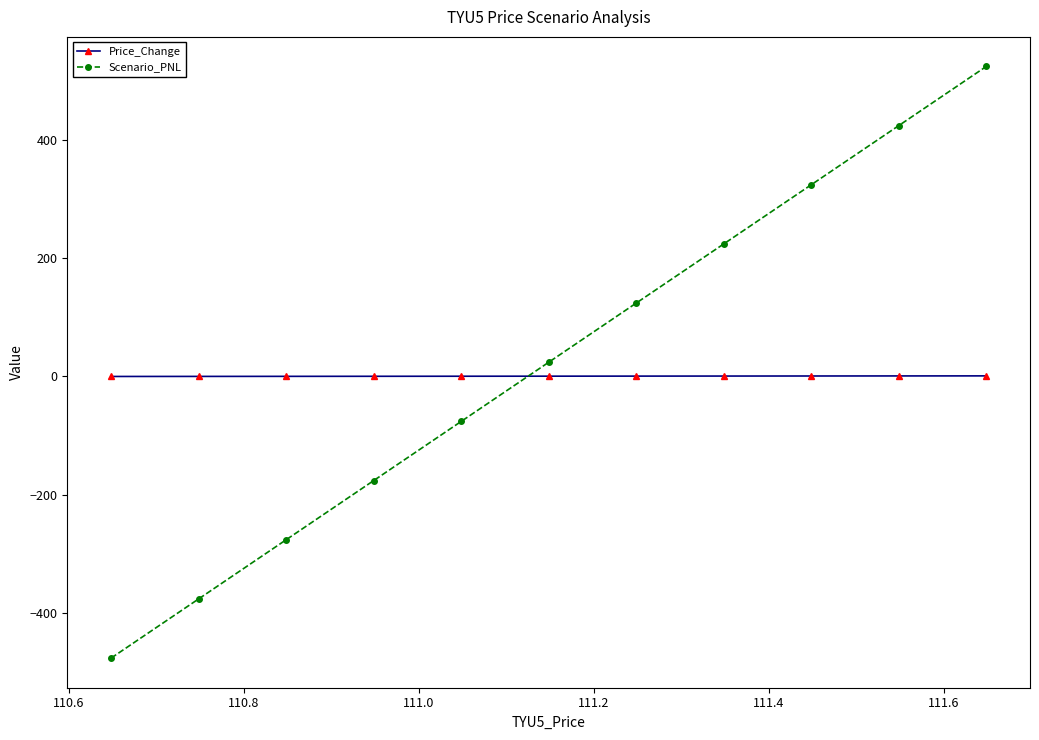

How many data points in Scenario_PNL are less than 23?

5